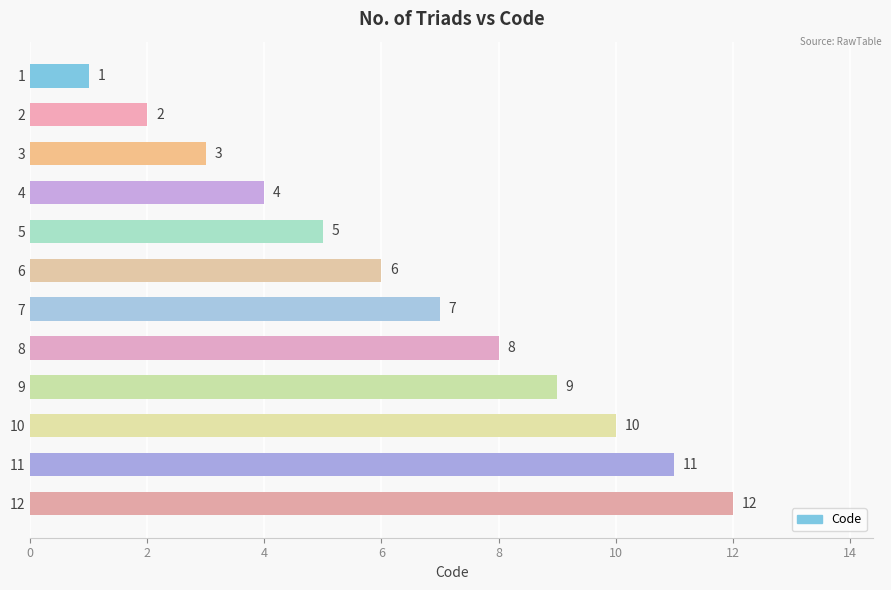

What is the change in value from 1 to 4?

+3